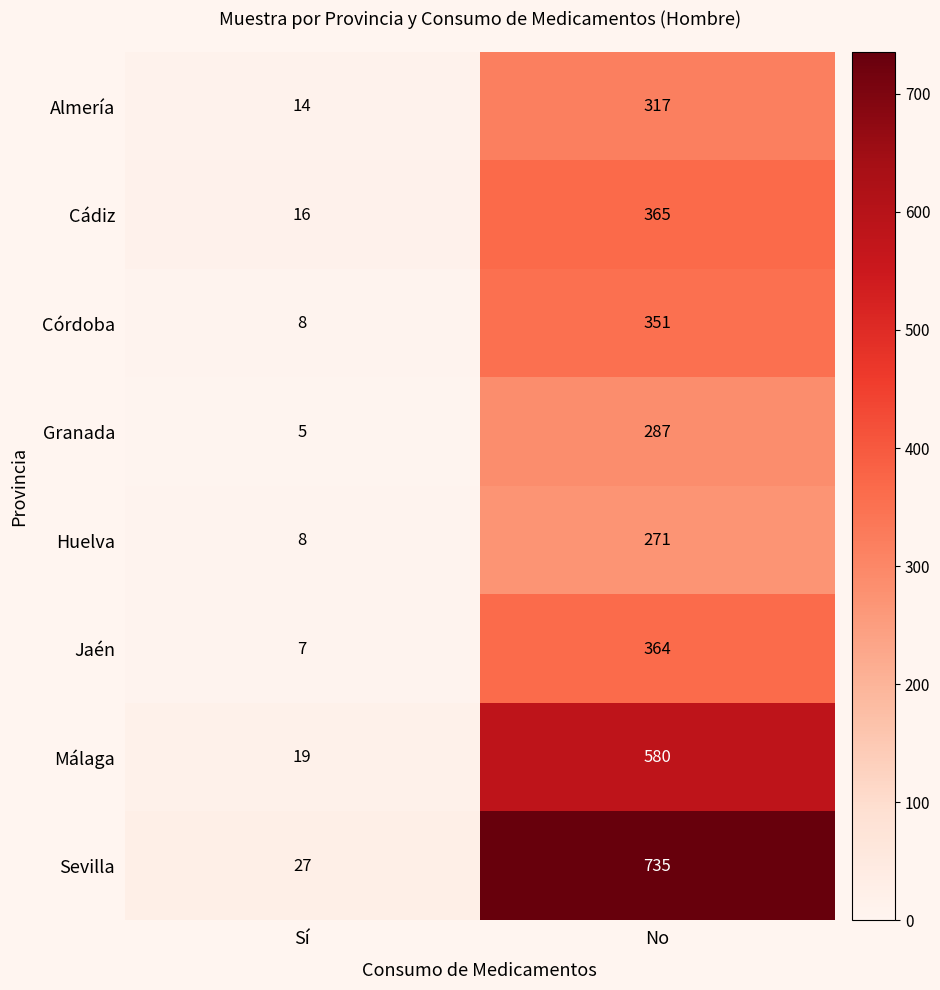

Reading left to right, extract all data points from this chart.

Almería: Sí=14	No=317
Cádiz: Sí=16	No=365
Córdoba: Sí=8	No=351
Granada: Sí=5	No=287
Huelva: Sí=8	No=271
Jaén: Sí=7	No=364
Málaga: Sí=19	No=580
Sevilla: Sí=27	No=735